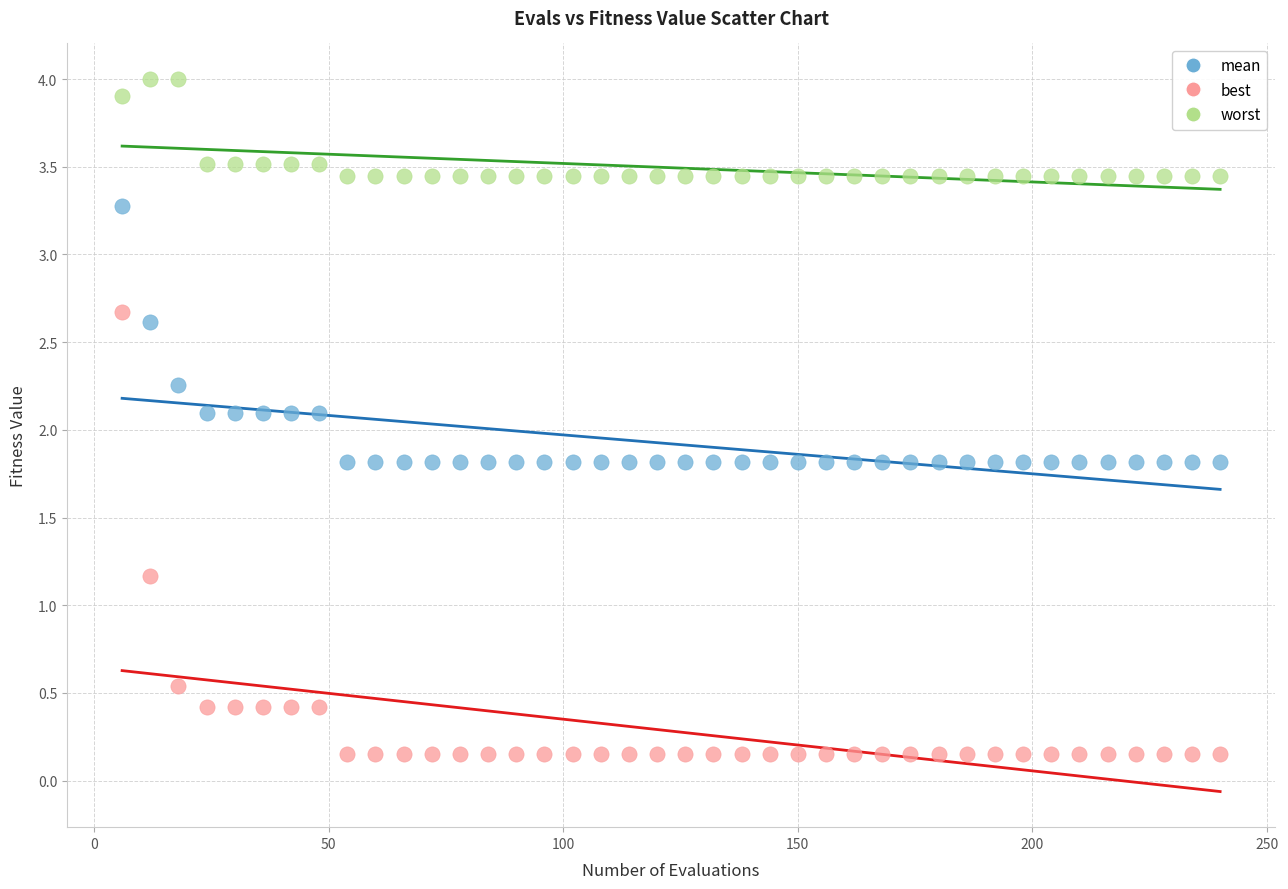

Across all data points, what is the range of X values (max minus min)?

234.0